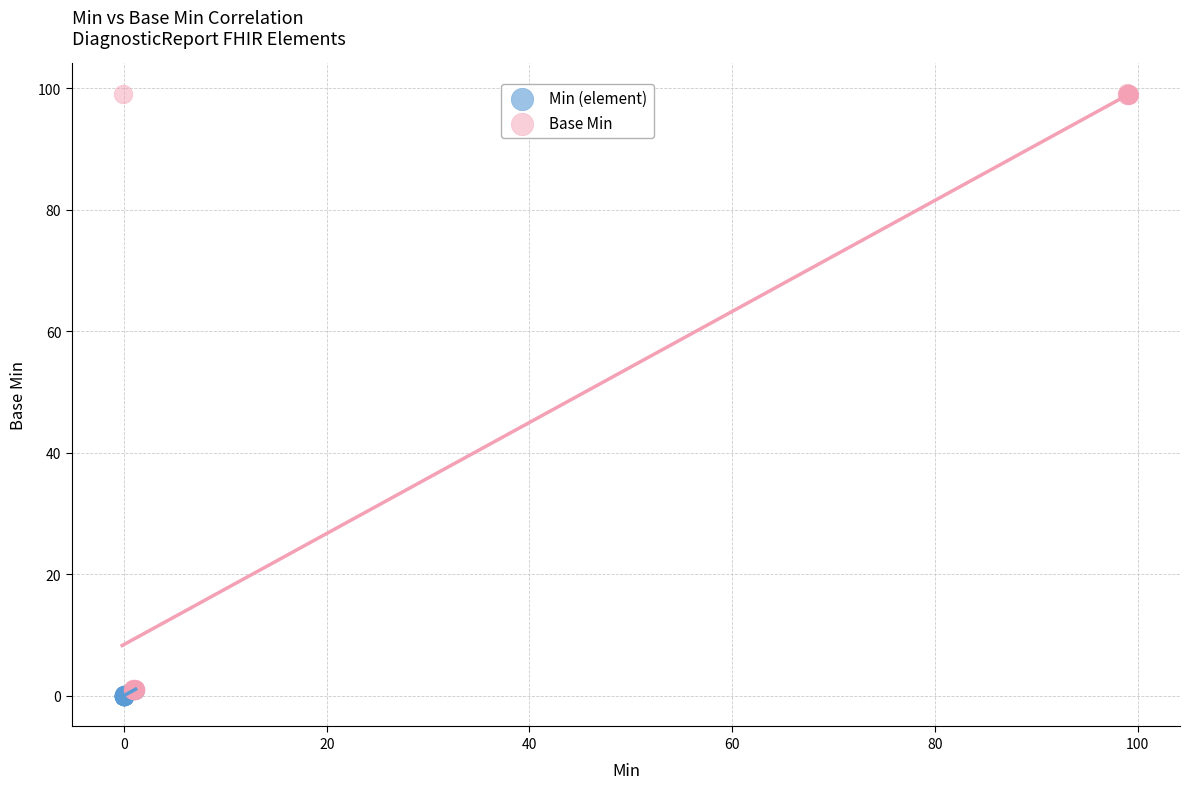

Which series contains the highest Y value?

Base Min